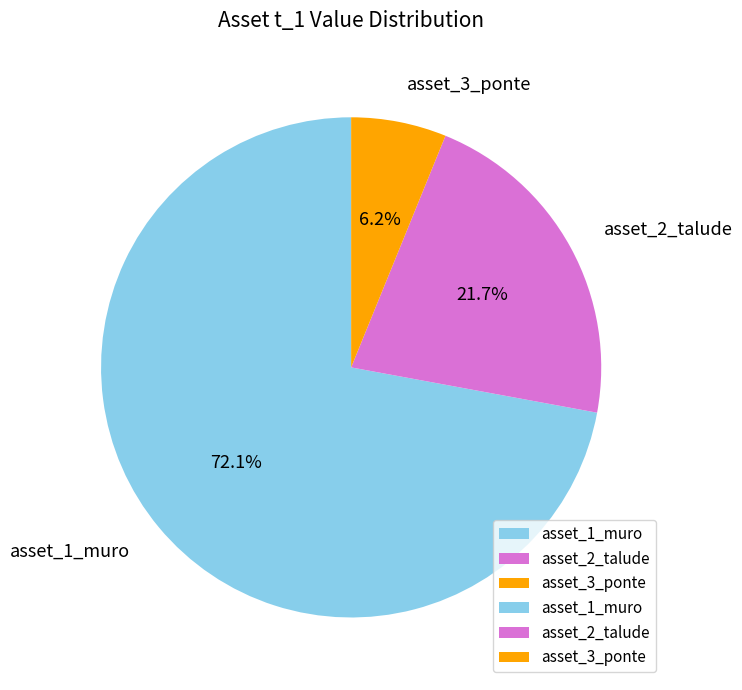

What is the majority slice?

asset_1_muro